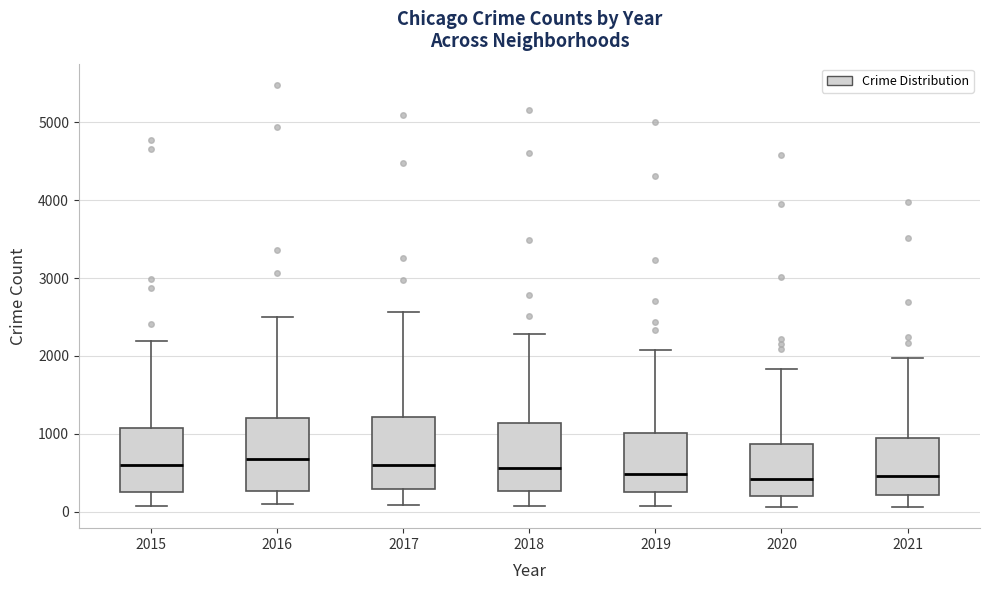

Reading left to right, read every box against the y-axis: the position of its median line, the range the box covers, and the ends of its whiskers. The values are not printed on the chart, so give them approximately, as read against the axis.

2015: median 600, box 300 to 1100, whiskers 100 to 2200
2016: median 700, box 300 to 1200, whiskers 100 to 2500
2017: median 600, box 300 to 1200, whiskers 100 to 2600
2018: median 600, box 300 to 1100, whiskers 100 to 2300
2019: median 500, box 300 to 1000, whiskers 100 to 2100
2020: median 400, box 200 to 900, whiskers 100 to 1800
2021: median 500, box 200 to 1000, whiskers 100 to 2000